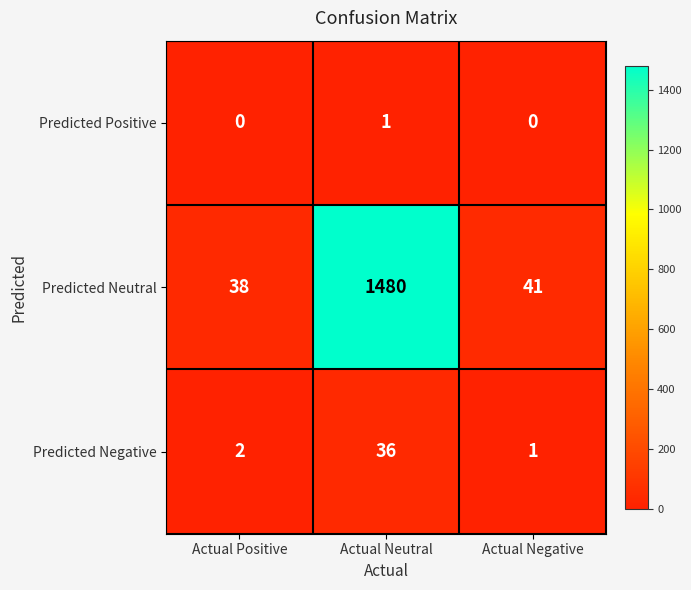

Reading left to right, transcribe all the data shown in this chart.

Predicted Positive: 0	1	0
Predicted Neutral: 38	1480	41
Predicted Negative: 2	36	1